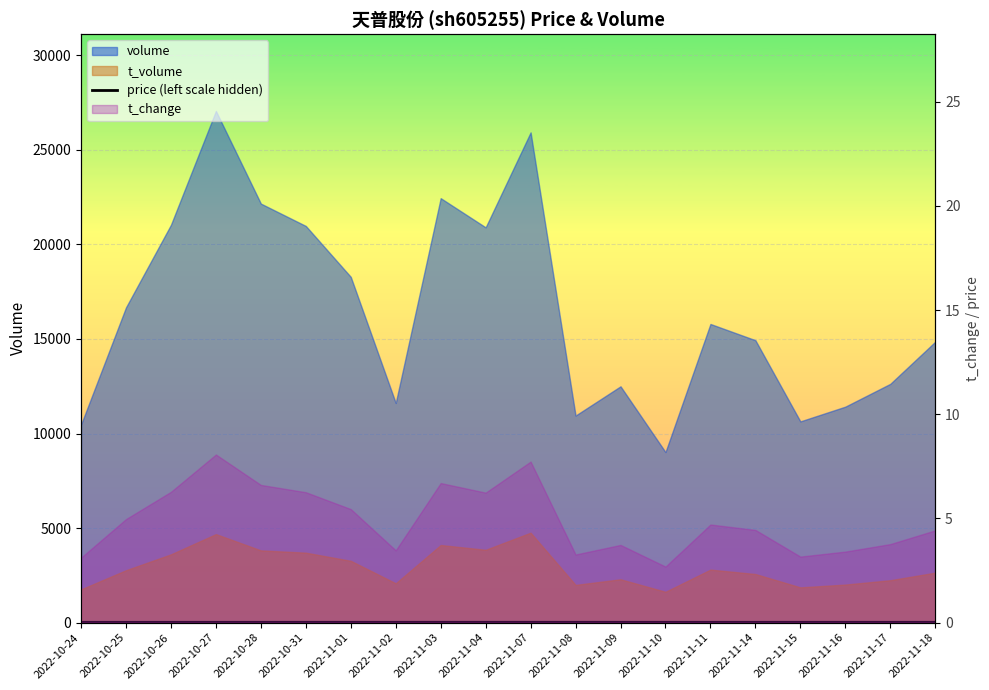

What is the label of the 6th point from the left?

2022-10-31